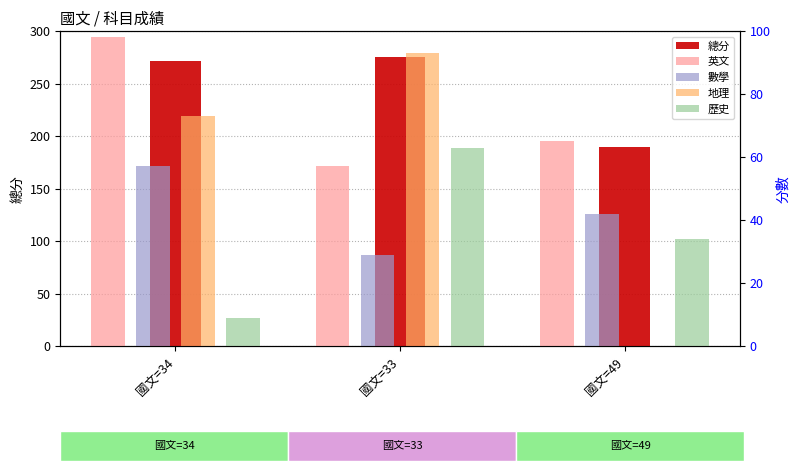

At which label does 英文 first exceed 65?

國文=34